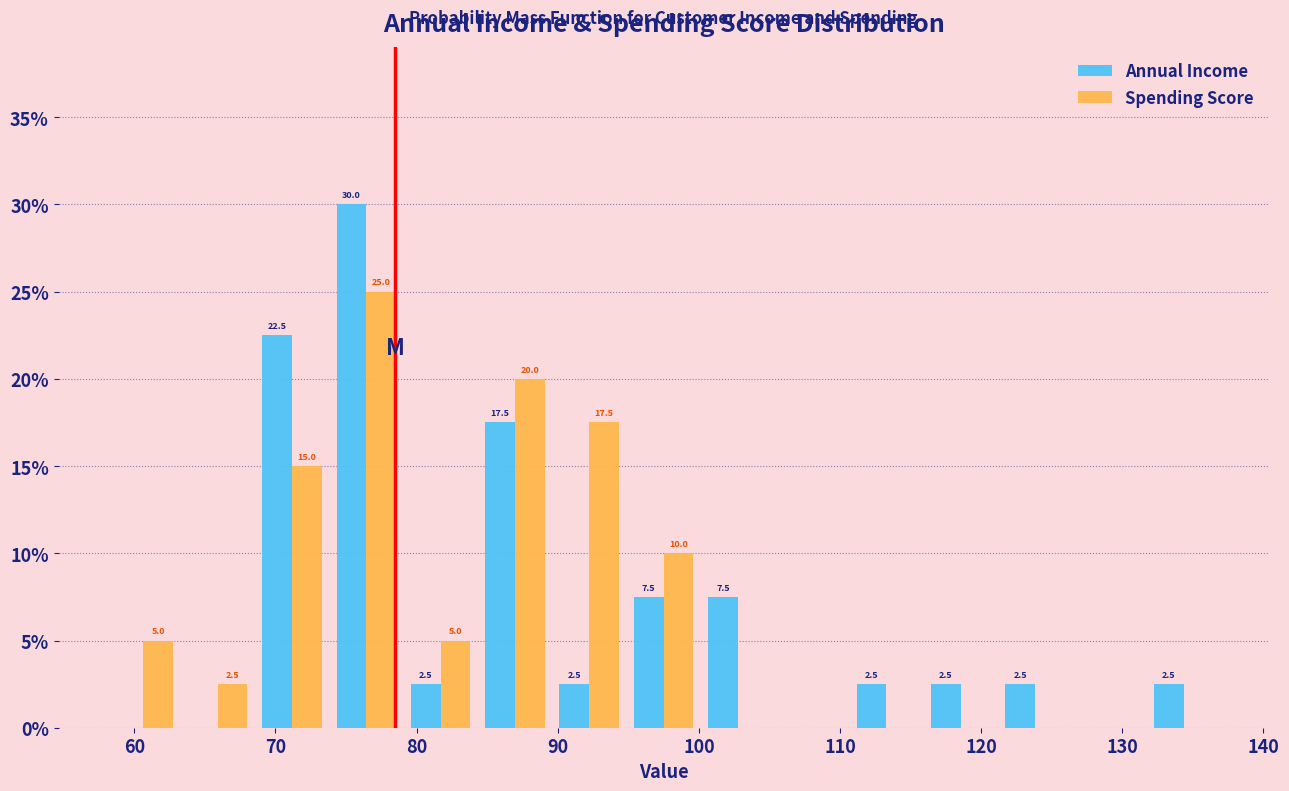

In the Spending Score series, which range on the x-axis has the tallest bar?

74 to 79